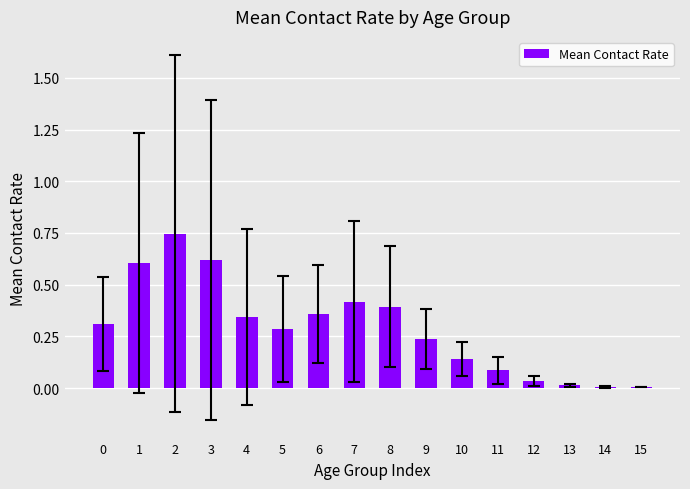

True or false: the data shows 0.3 at 0.

True